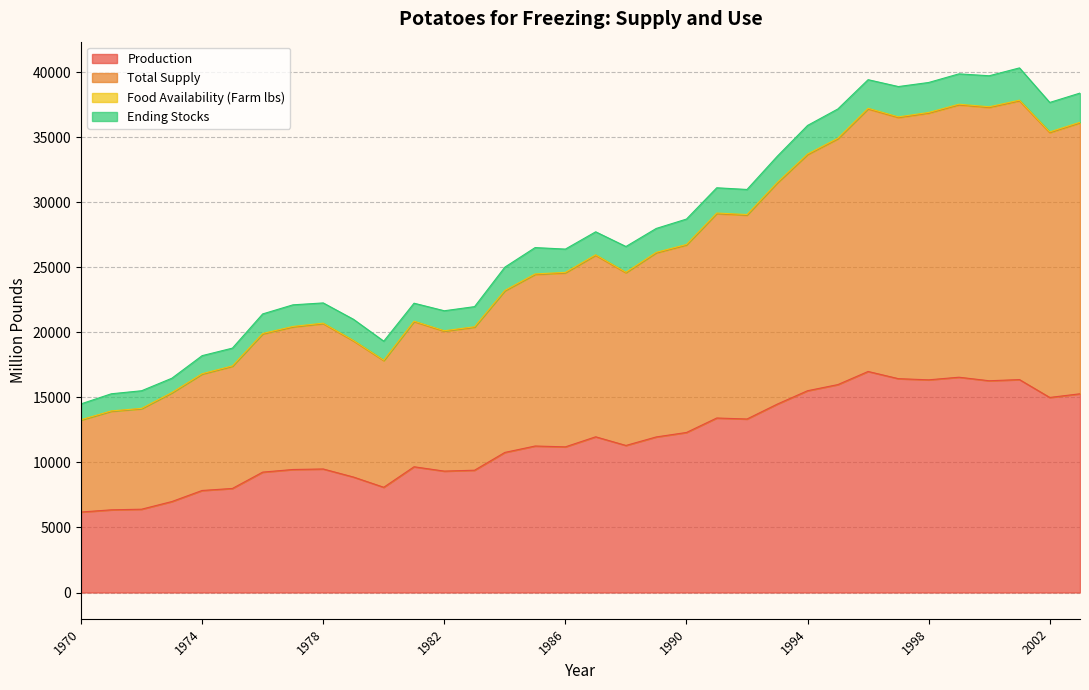

What is the average value of the Food Availability (Farm lbs) series?

25877.2